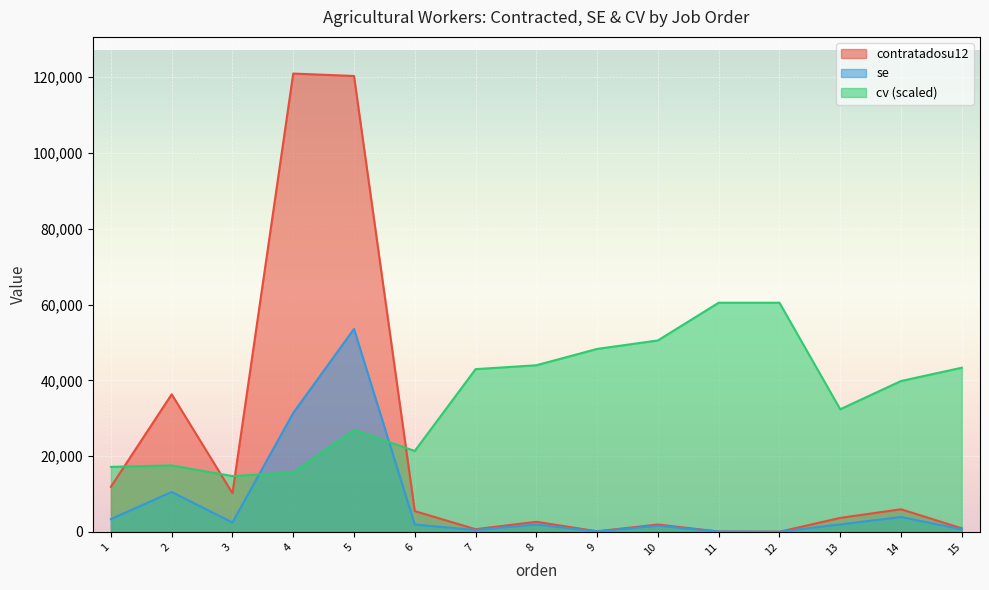

What is the value of the contratadosu12 point at the 13th from the left?

3696.6